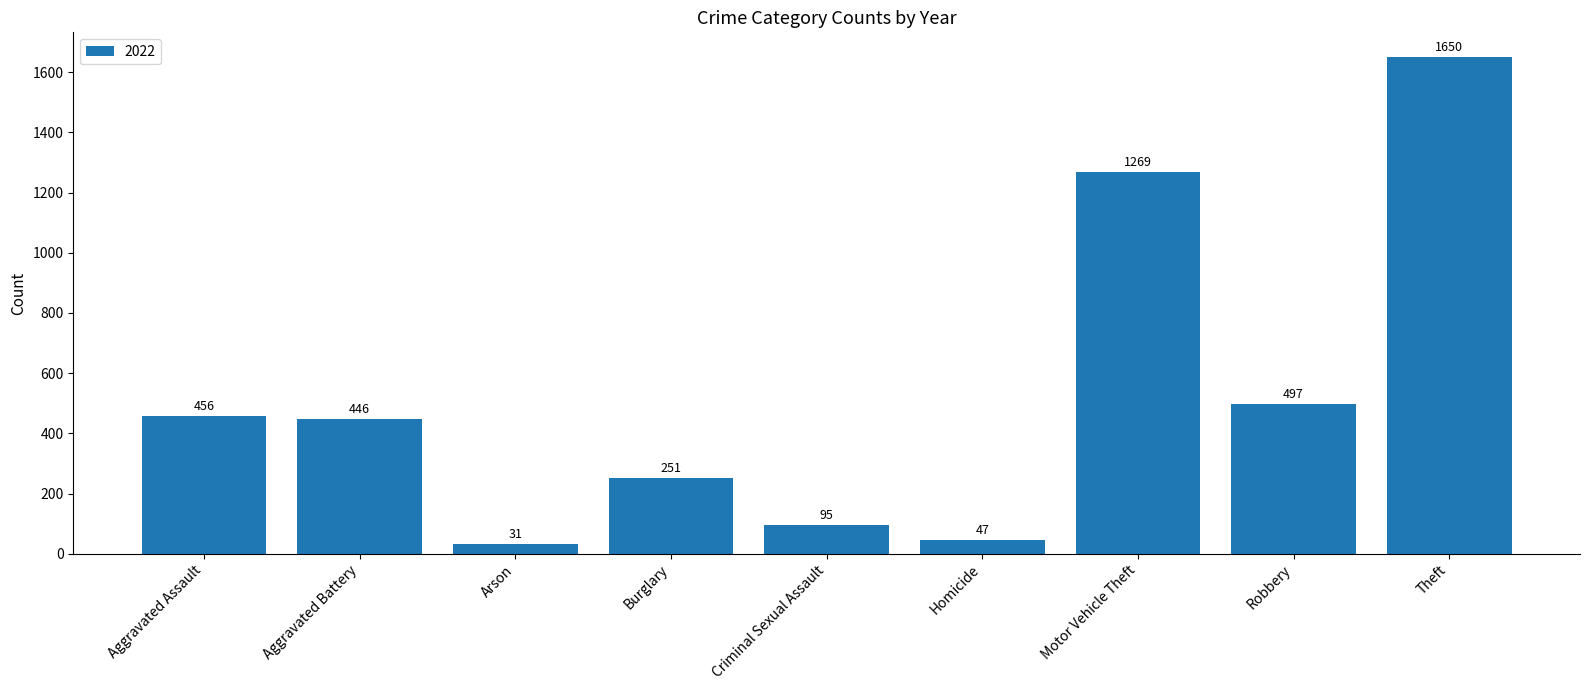

Is it true that the value at Theft is 2239?

False